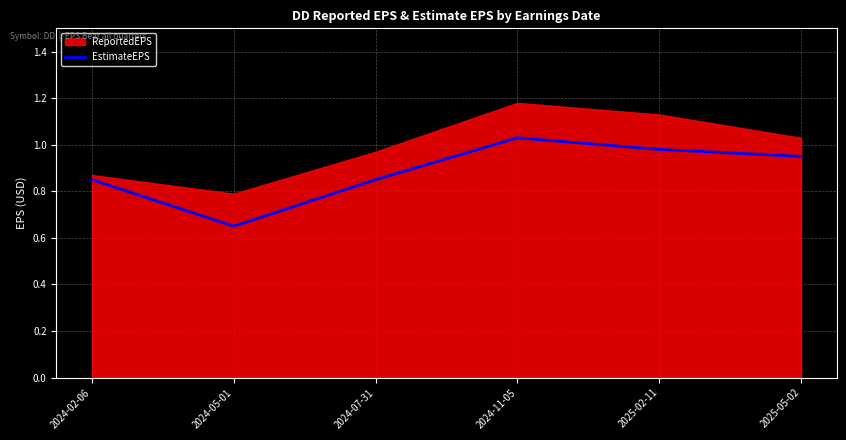

Which label corresponds to the smallest value in the chart?

2024-05-01